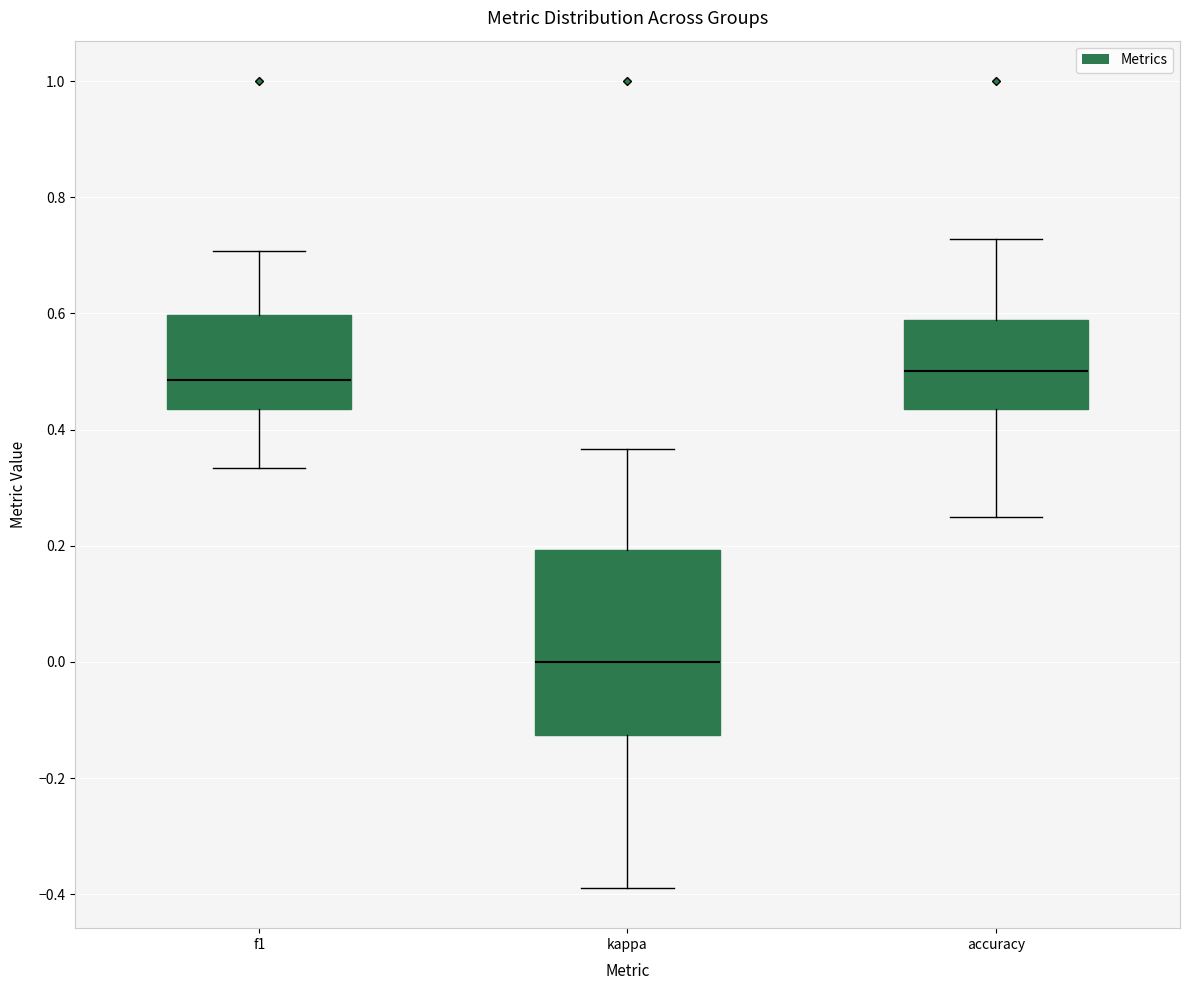

Where does the upper whisker of the box for accuracy end on the y-axis? The values are not printed on the chart, so give them approximately, as read against the axis.

0.72